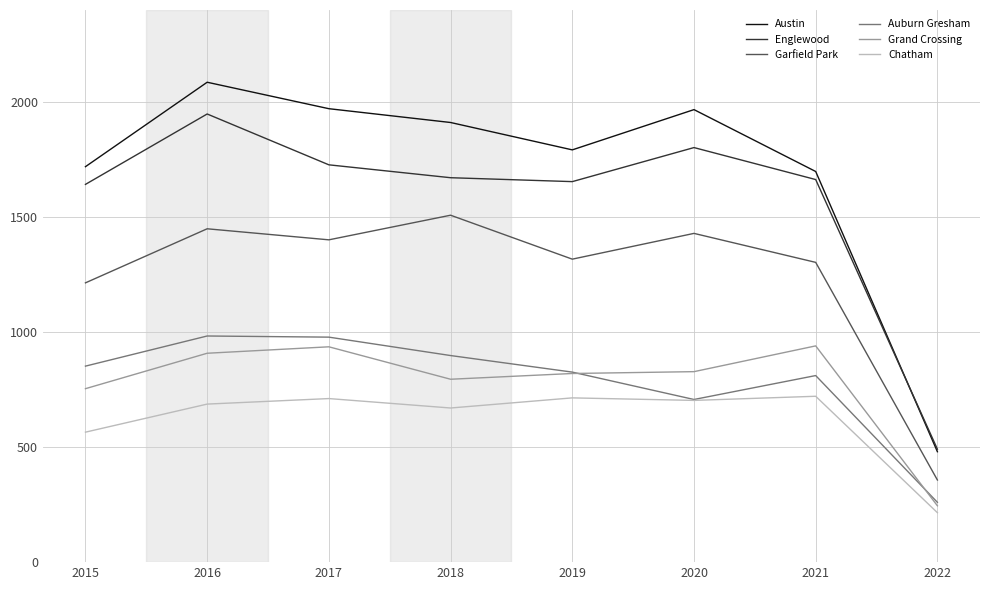

Rank the series by their maximum value, from lowest to highest.

Chatham, Grand Crossing, Auburn Gresham, Garfield Park, Englewood, Austin